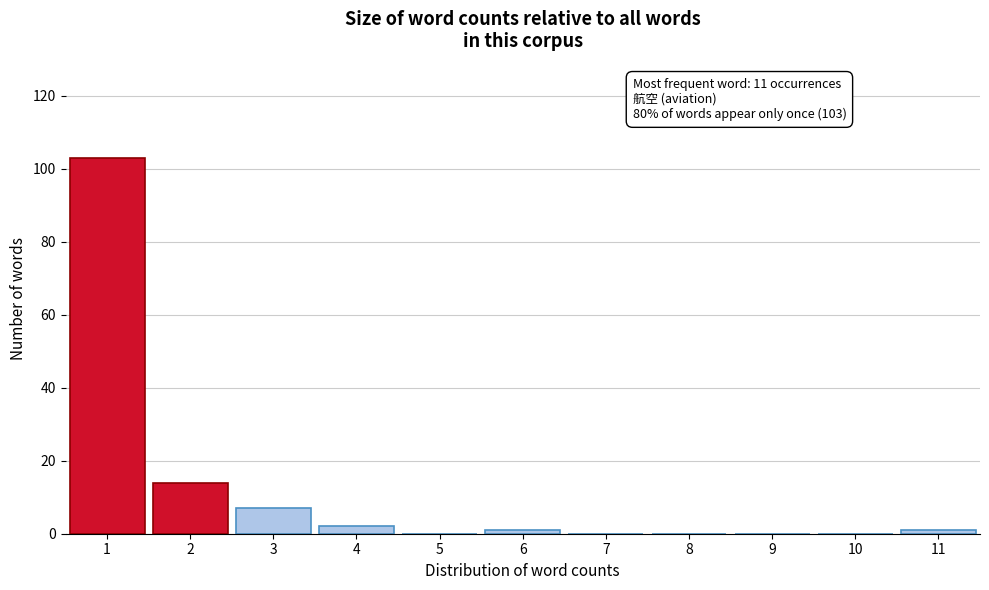

Reading left to right, extract all data points from this chart.

1=103	2=14	3=7	4=2	5=0	6=1	7=0	8=0	9=0	10=0	11=1